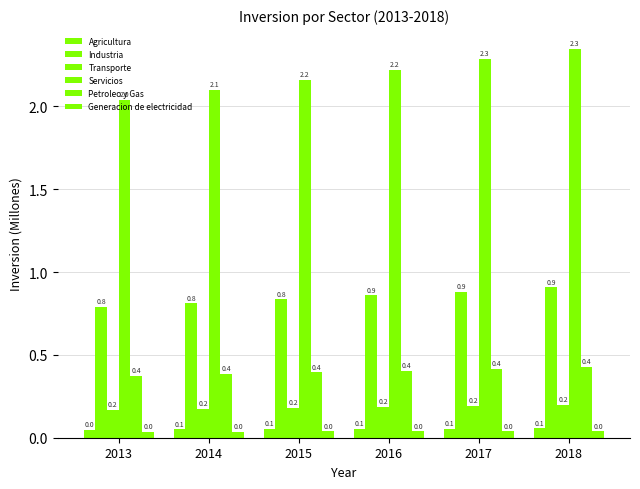

How many series are shown in this chart?

6